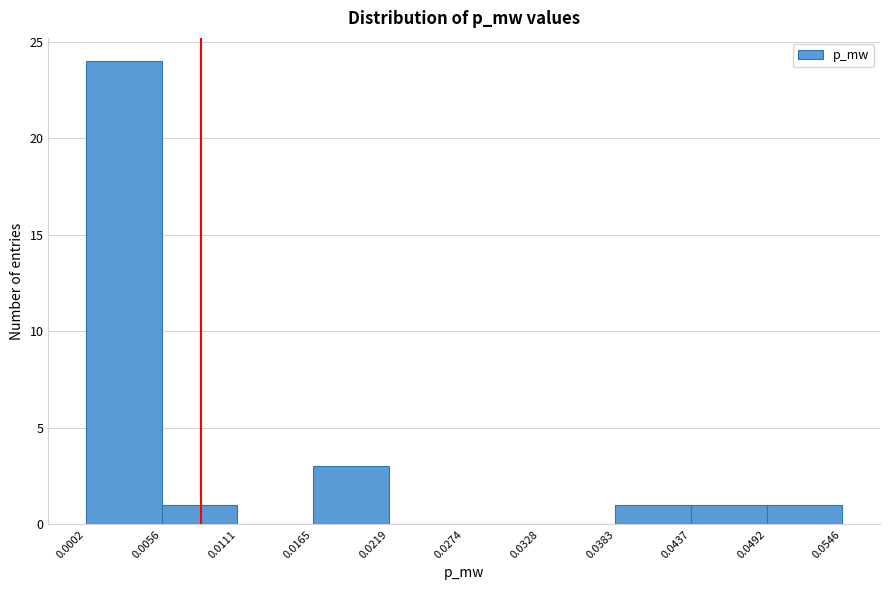

What is the height of the bar covering 0.0165 to 0.0219 on the x-axis? The values are not printed on the chart, so give them approximately, as read against the axis.

3